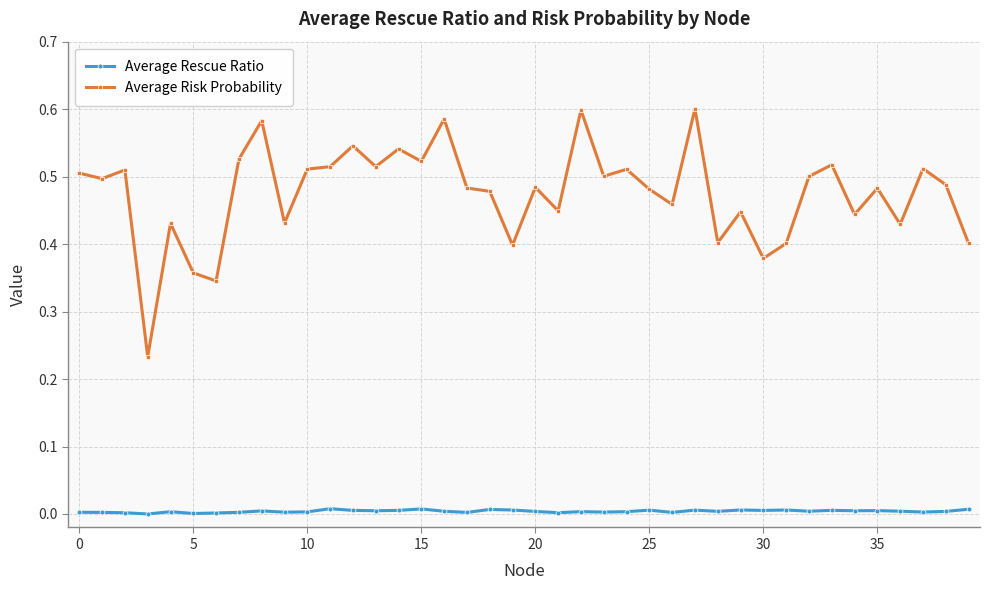

True or false: Average Risk Probability and Average Rescue Ratio intersect in this chart.

False